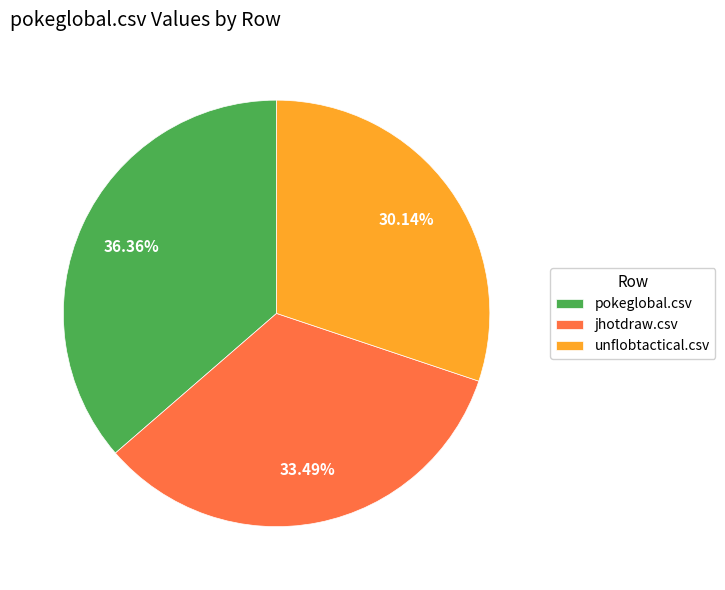

How many slices are in this pie chart?

3